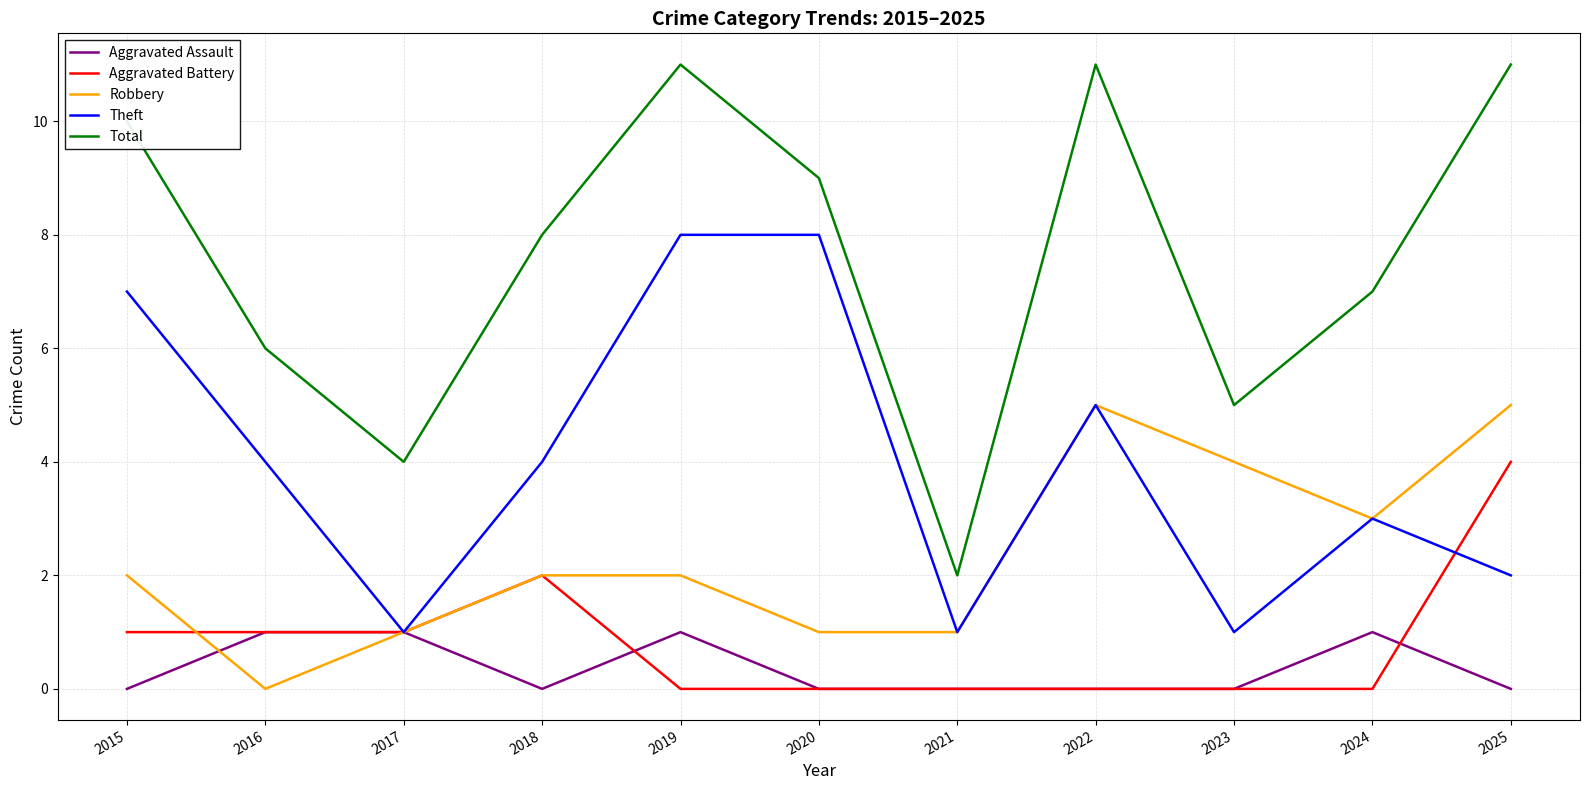

What is the sum of all Robbery values?

26